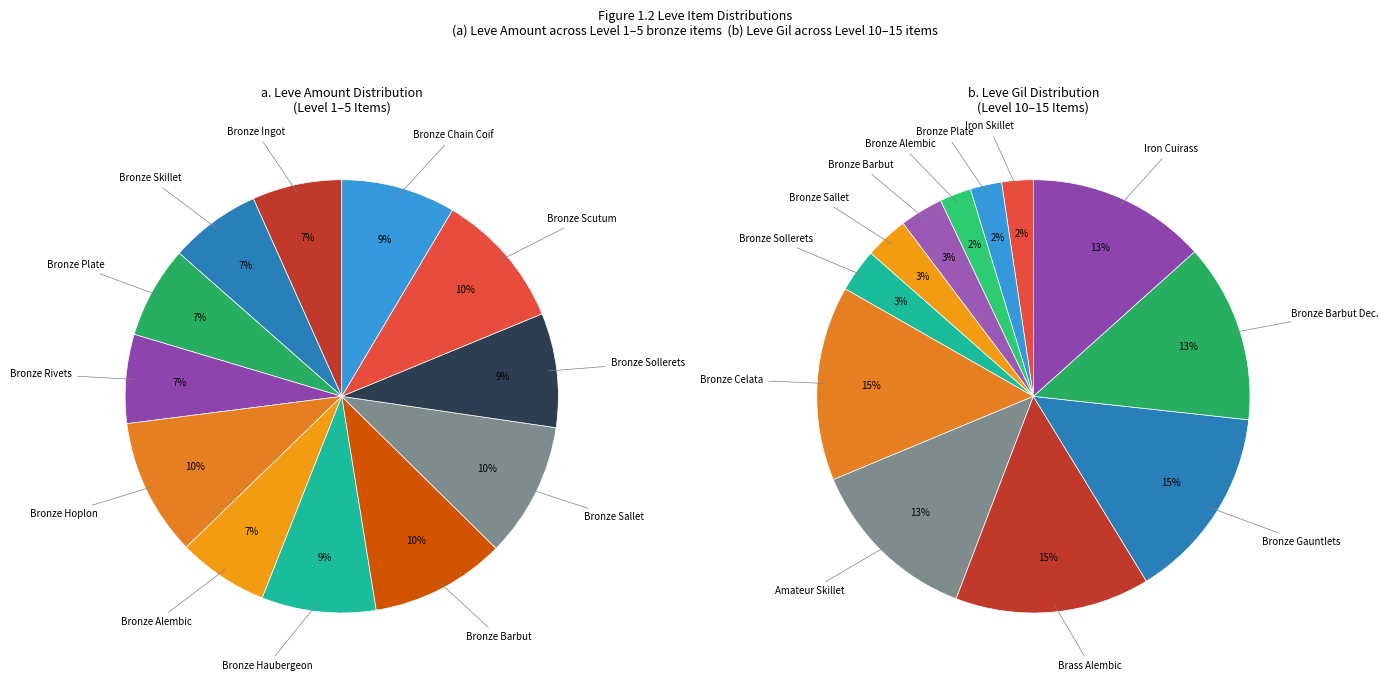

To the nearest percent, what is the combined percentage of Bronze Skillet and Bronze Haubergeon?

15%